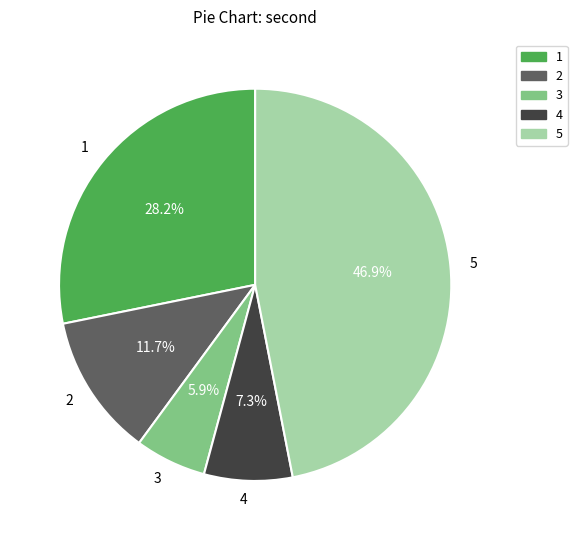

To the nearest percent, what is the average slice percentage?

20%